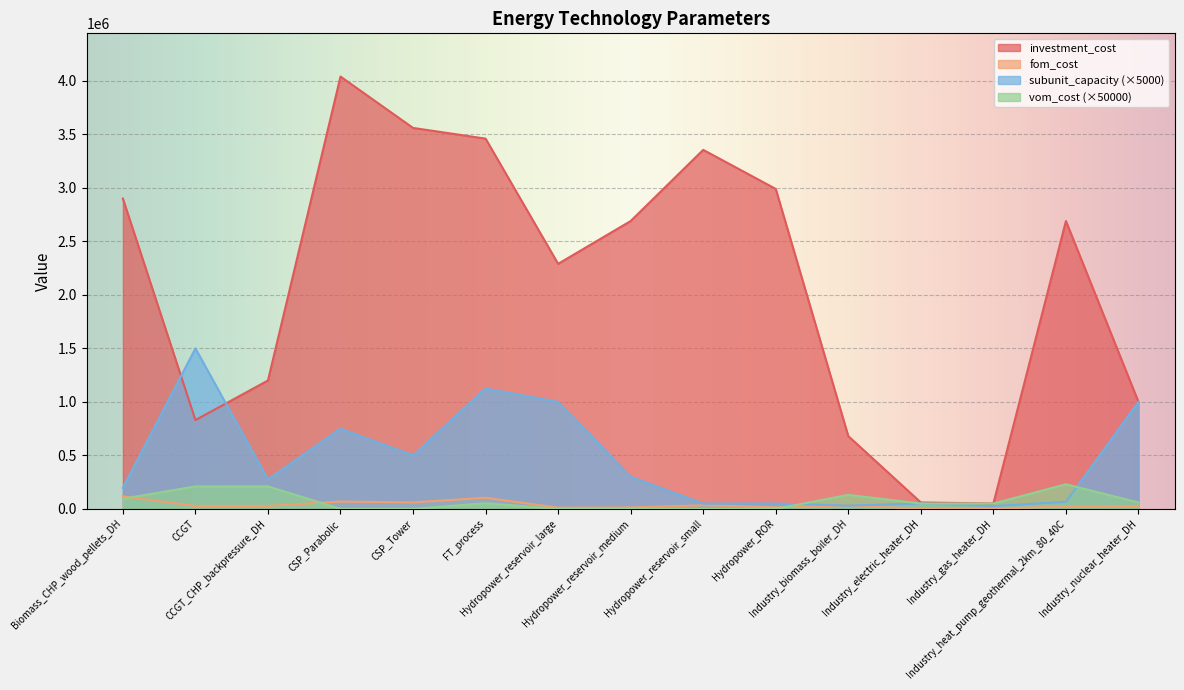

What is the average value of the vom_cost series?

72610.0